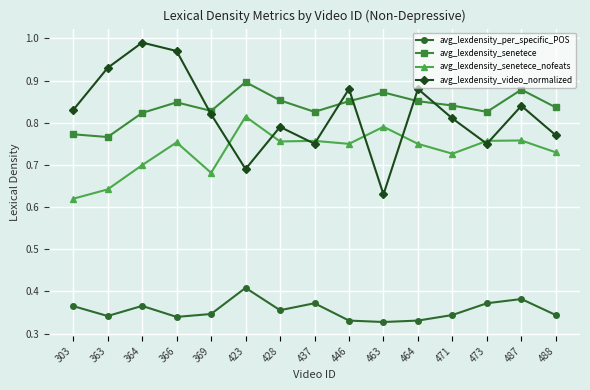

True or false: avg_lexdensity_senetece and avg_lexdensity_senetece_nofeats cross at least once.

False